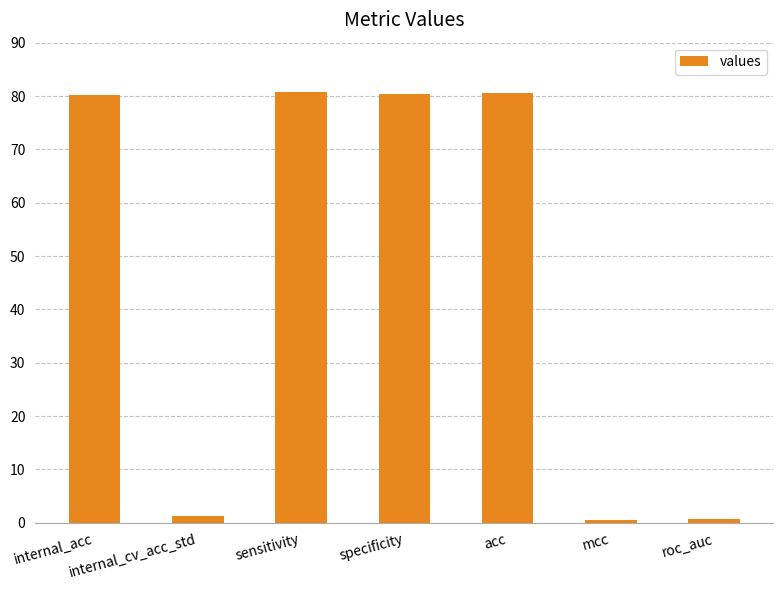

What is the approximate value at internal_cv_acc_std?

1.3